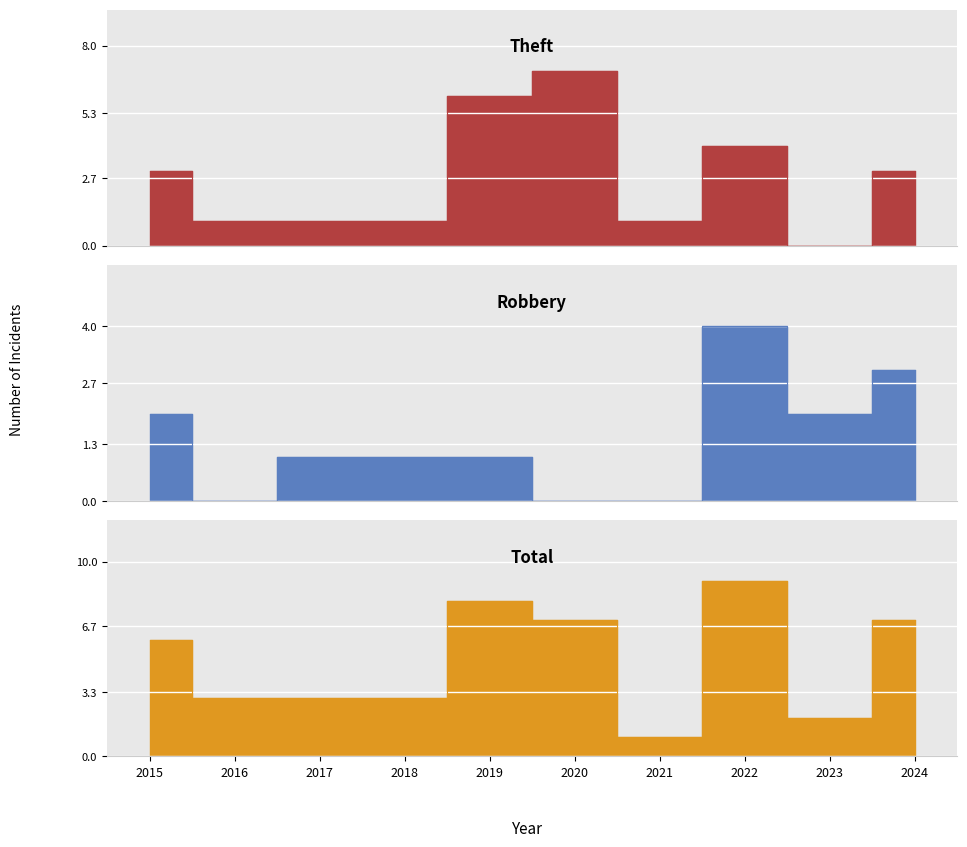

Reading left to right, transcribe all the data shown in this chart.

Robbery: 2	0	1	1	1	0	0	4	2	3
Theft: 3	1	1	1	6	7	1	4	0	3
Total: 6	3	3	3	8	7	1	9	2	7